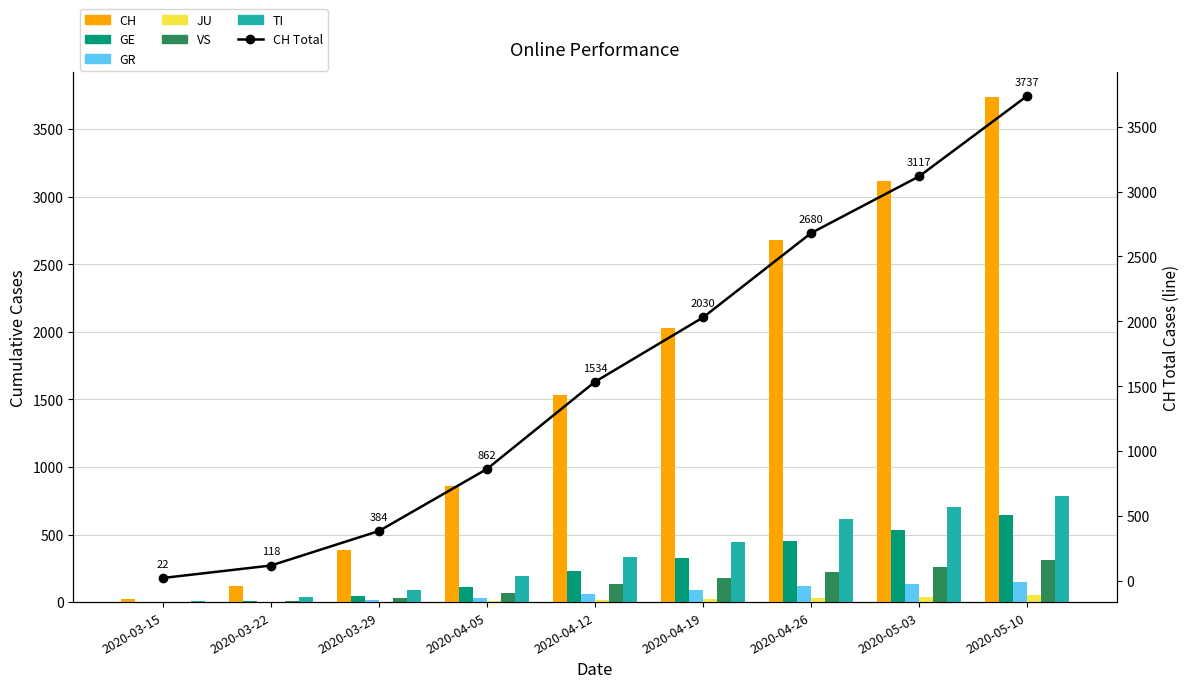

Reading left to right, extract all data points from this chart.

CH: 2020-03-15=22	2020-03-22=118	2020-03-29=384	2020-04-05=862	2020-04-12=1534	2020-04-19=2030	2020-04-26=2680	2020-05-03=3117	2020-05-10=3737
GE: 2020-03-15=4	2020-03-22=10	2020-03-29=48	2020-04-05=115	2020-04-12=233	2020-04-19=329	2020-04-26=450	2020-05-03=534	2020-05-10=647
GR: 2020-03-15=0	2020-03-22=4	2020-03-29=15	2020-04-05=31	2020-04-12=63	2020-04-19=91	2020-04-26=121	2020-05-03=137	2020-05-10=151
JU: 2020-03-15=0	2020-03-22=0	2020-03-29=0	2020-04-05=5	2020-04-12=14	2020-04-19=23	2020-04-26=31	2020-05-03=41	2020-05-10=51
VS: 2020-03-15=2	2020-03-22=11	2020-03-29=31	2020-04-05=65	2020-04-12=133	2020-04-19=176	2020-04-26=226	2020-05-03=261	2020-05-10=309
TI: 2020-03-15=6	2020-03-22=37	2020-03-29=93	2020-04-05=193	2020-04-12=330	2020-04-19=445	2020-04-26=613	2020-05-03=700	2020-05-10=788